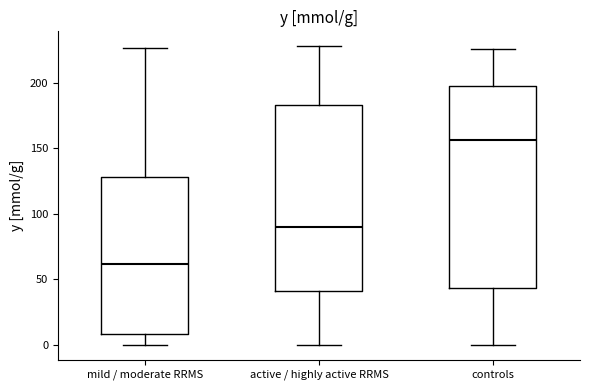

Which box's median line is the lowest?

mild / moderate RRMS